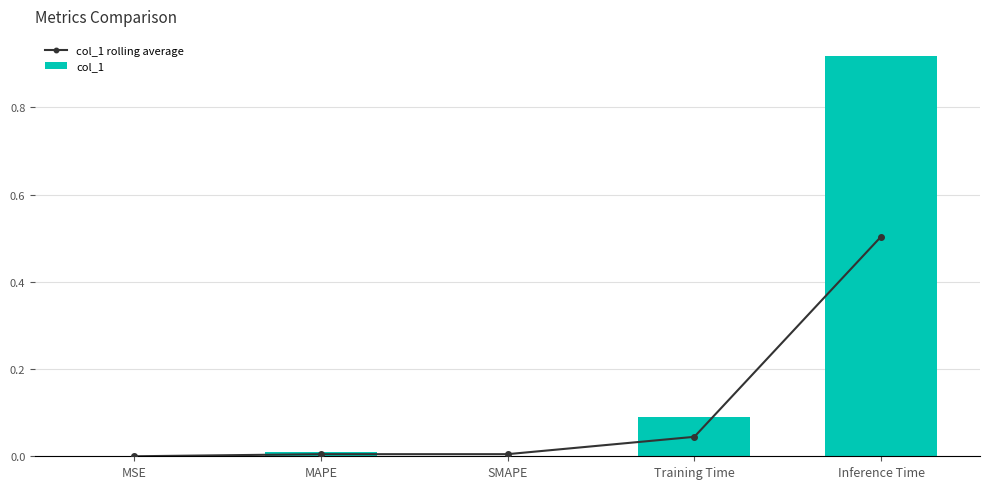

Rank the categories by col_1 value from highest to lowest.

Inference Time, Training Time, MAPE, MSE, SMAPE